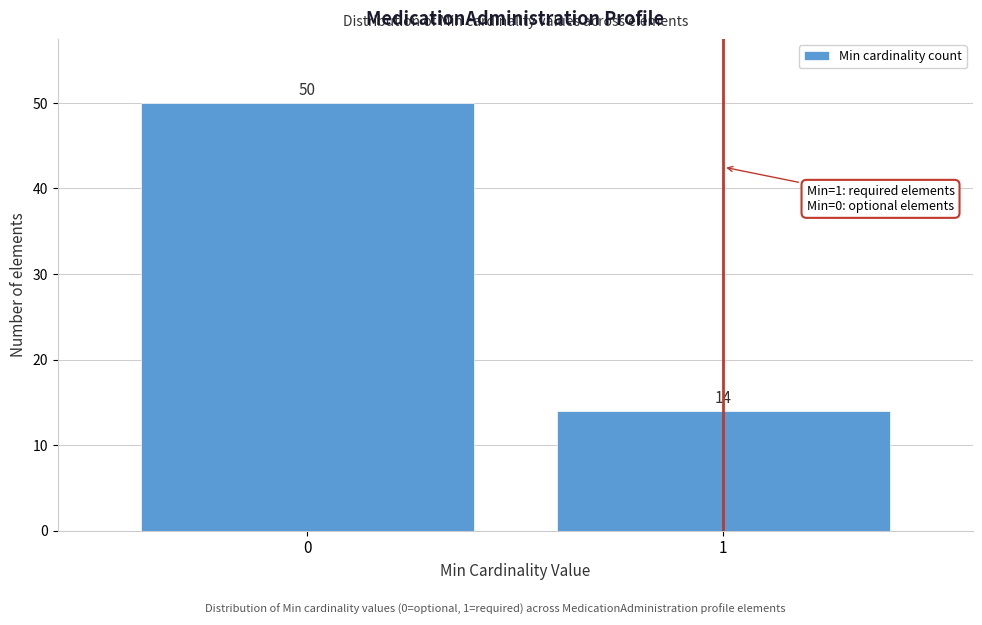

Reading left to right, what are all the values shown in this chart?

50	14